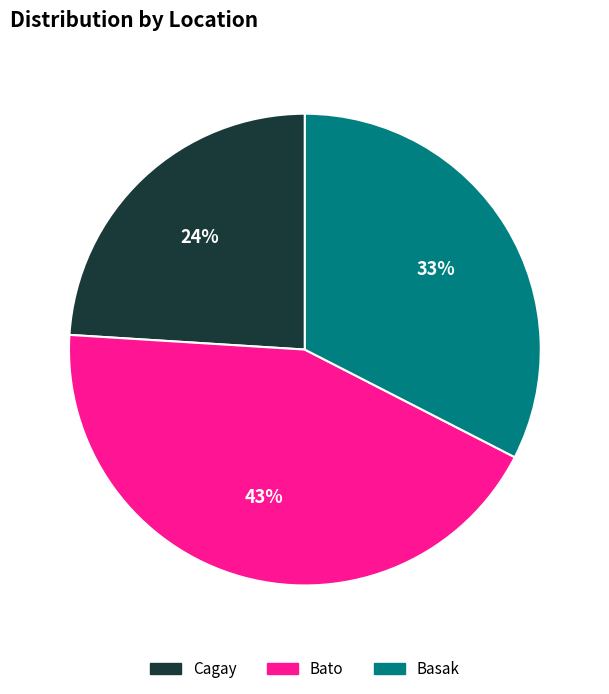

The Cagay slice represents 36% of the pie. True or false?

False